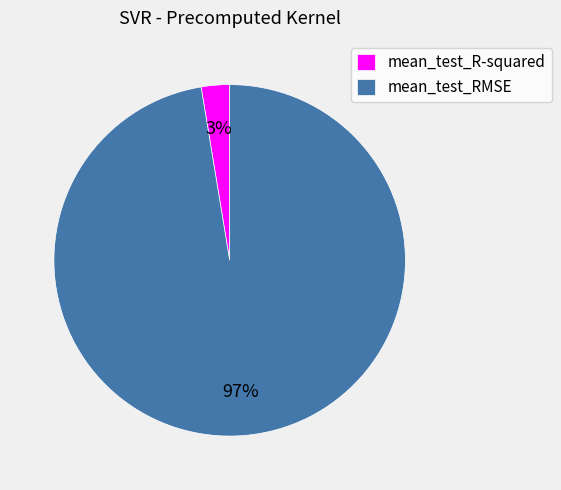

To the nearest percent, what is the average slice percentage?

50%